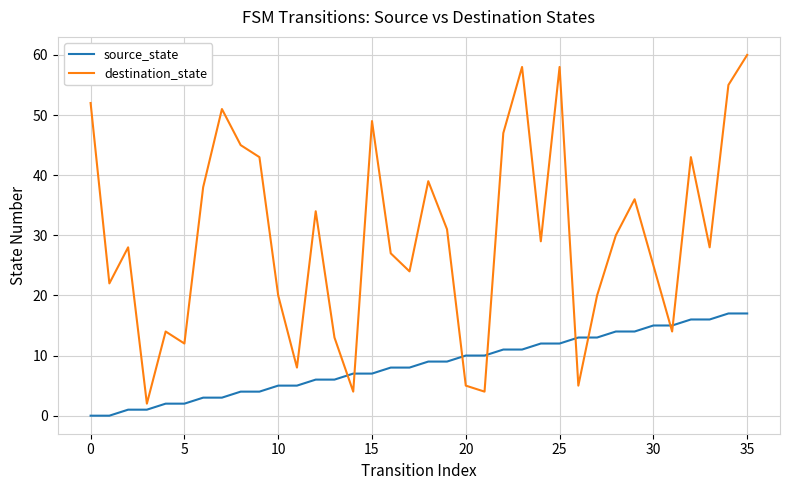

List the series in order of their overall mean, lowest first.

source_state, destination_state